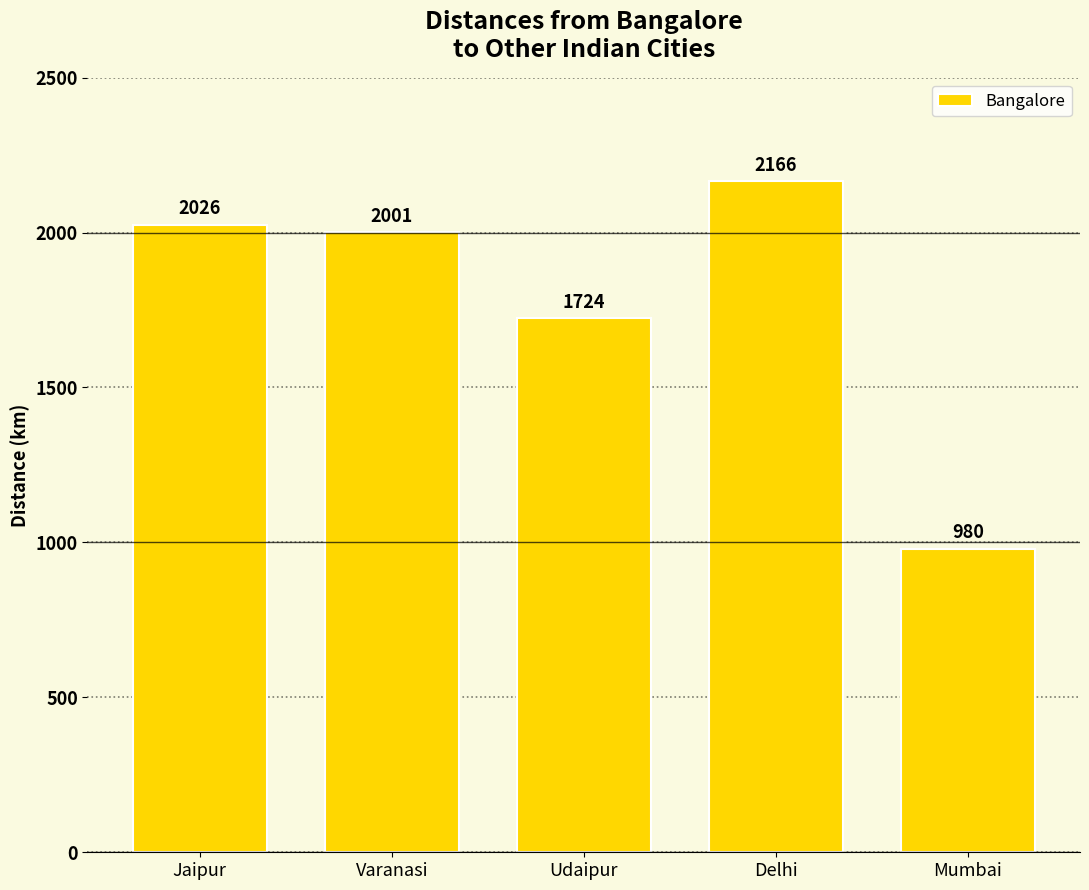

Does the chart contain any negative values?

No